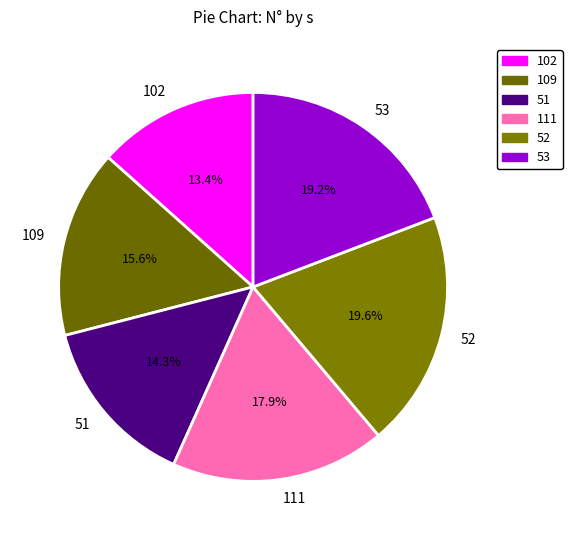

Between 109 and 111, which is larger?

111